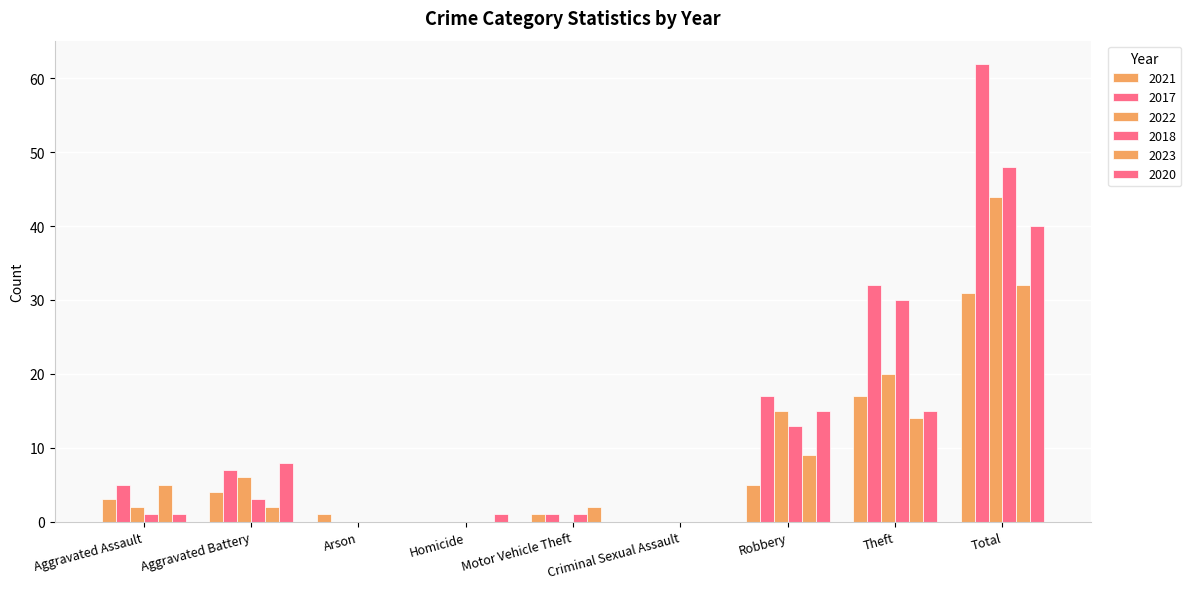

How many categories are shown in the chart?

9